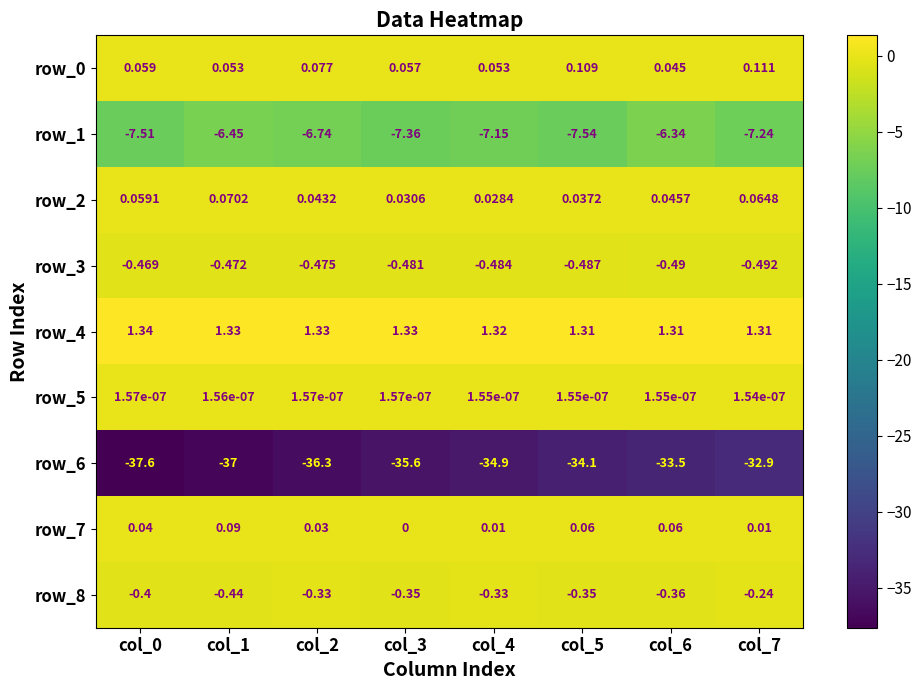

What is the smallest value displayed?

-37.6